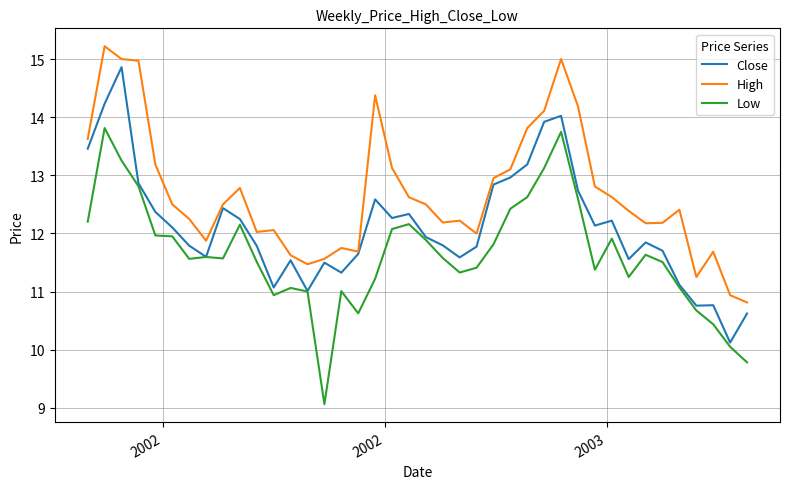

What is the highest value of the High series?

15.2